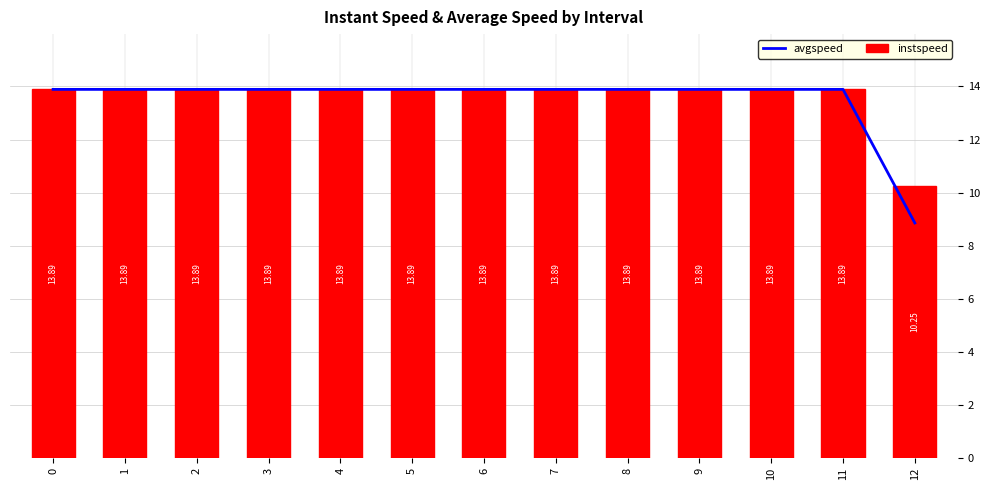

What is the difference between the second highest and minimum values in the instspeed series?

3.6